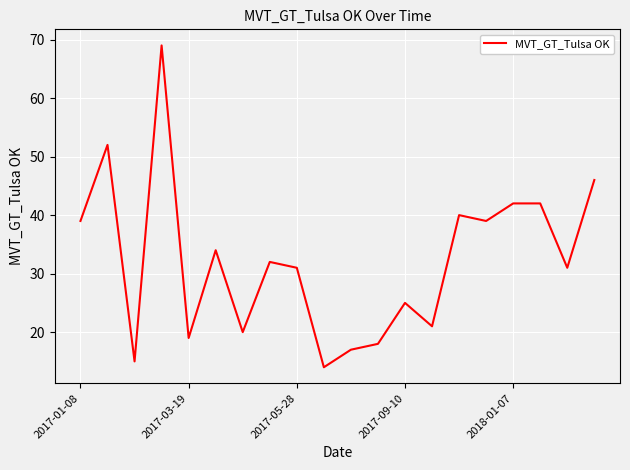

What is the difference between the maximum and minimum values?

55